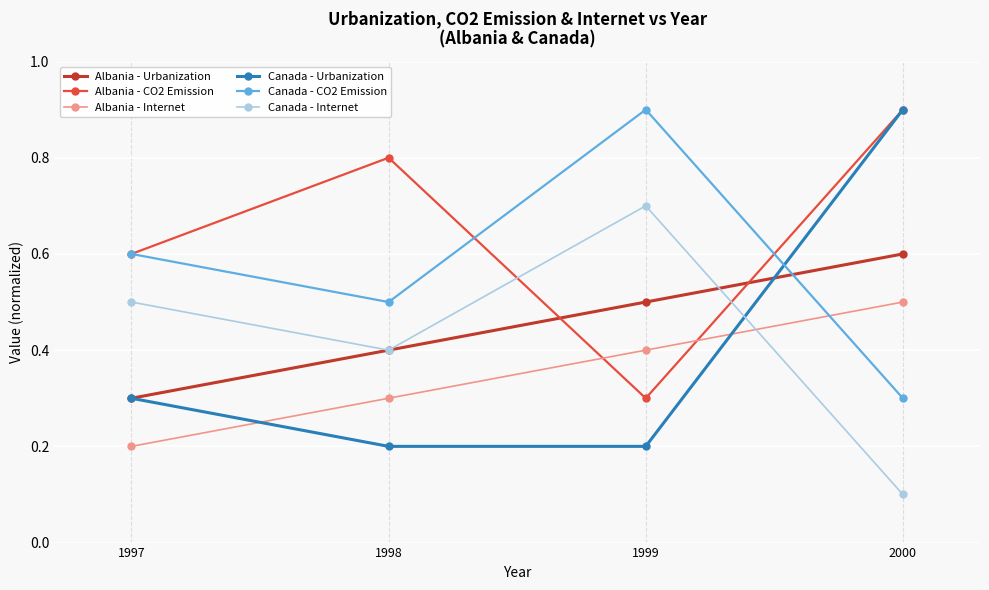

After their last crossing, which series has the higher values: Albania - CO2 Emission or Albania - Urbanization?

Albania - CO2 Emission